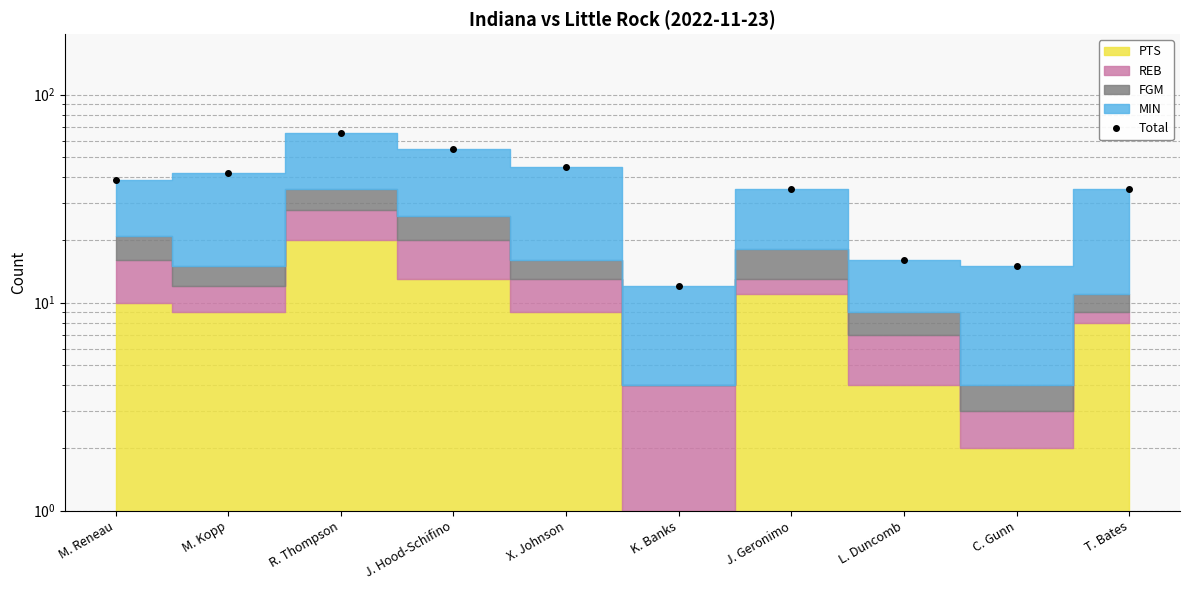

What is the average value?

36